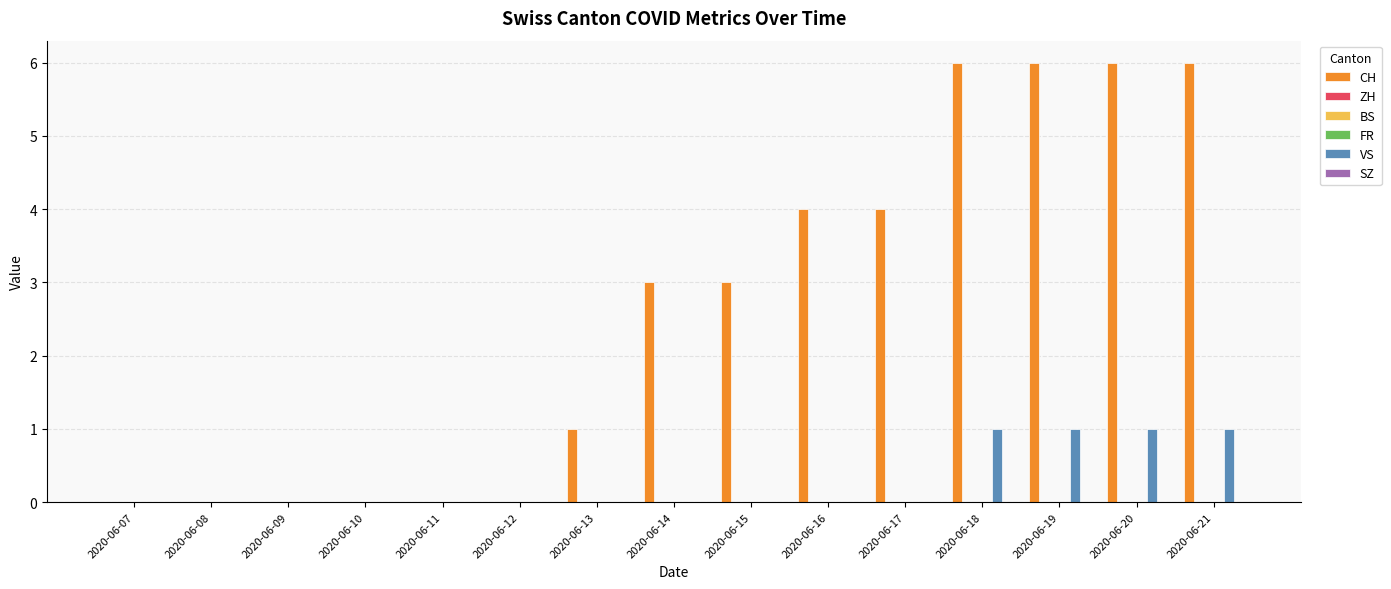

What is the spread (max minus min) of values at 2020-06-21?

6